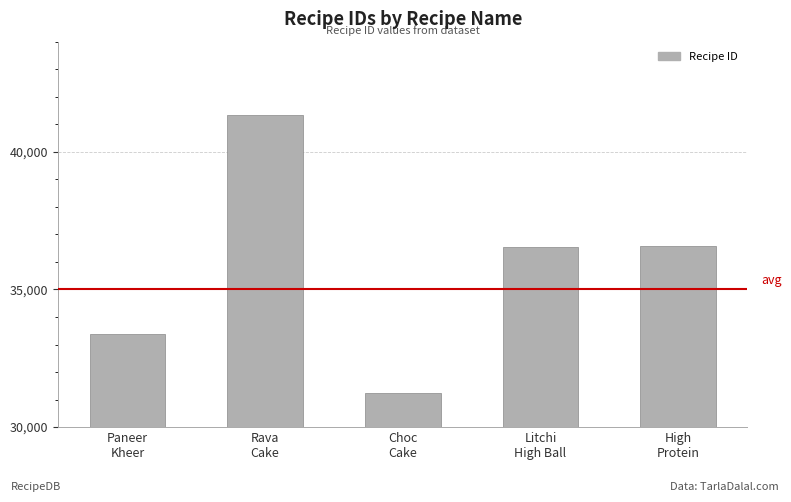

How many data points does each series have?

5